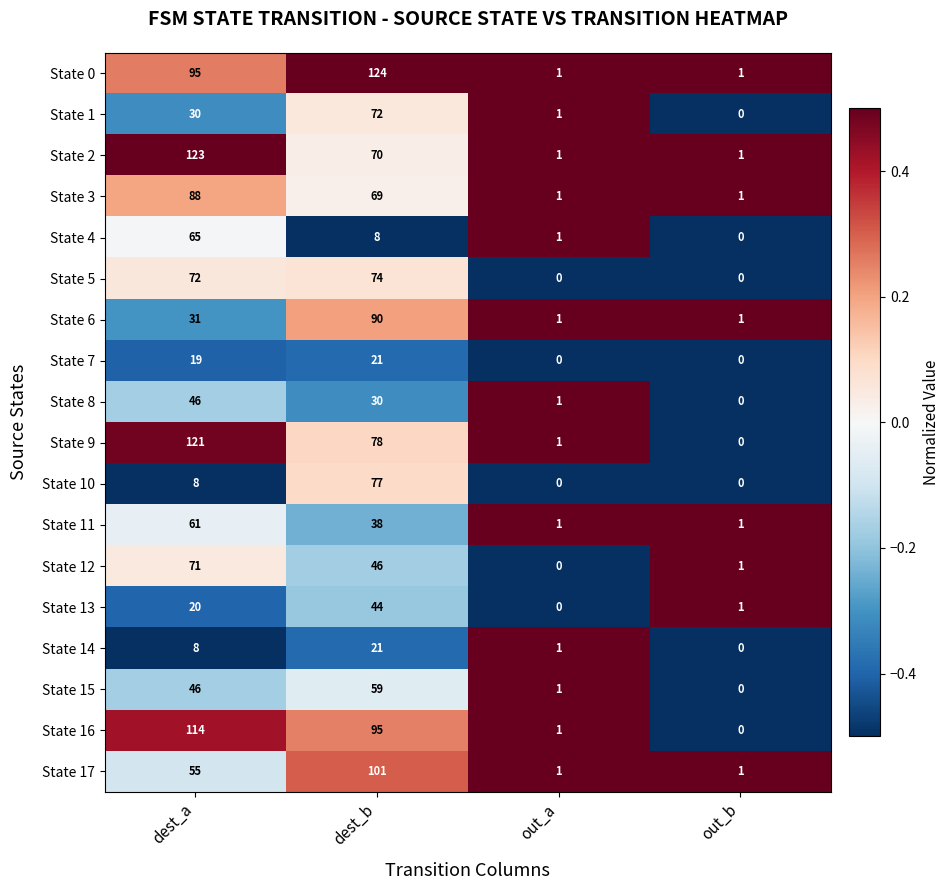

True or false: State 15 has a value of 71 at dest_a.

False